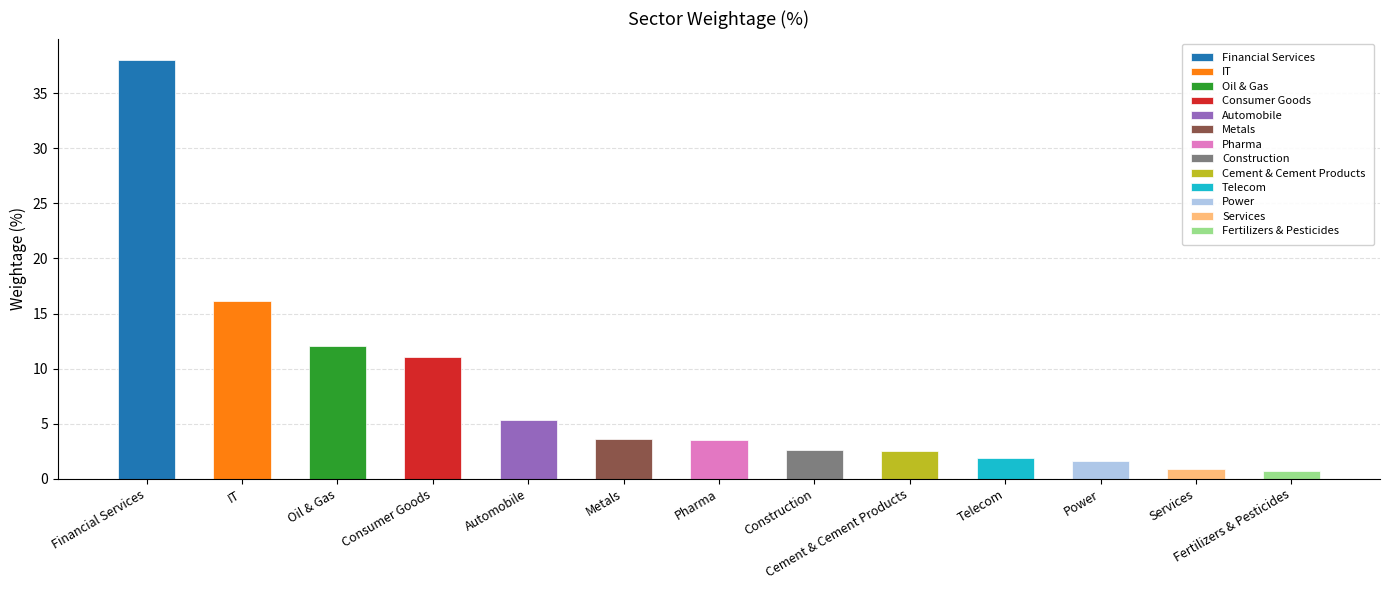

What is the change in value from Metals to Construction?

-1.0